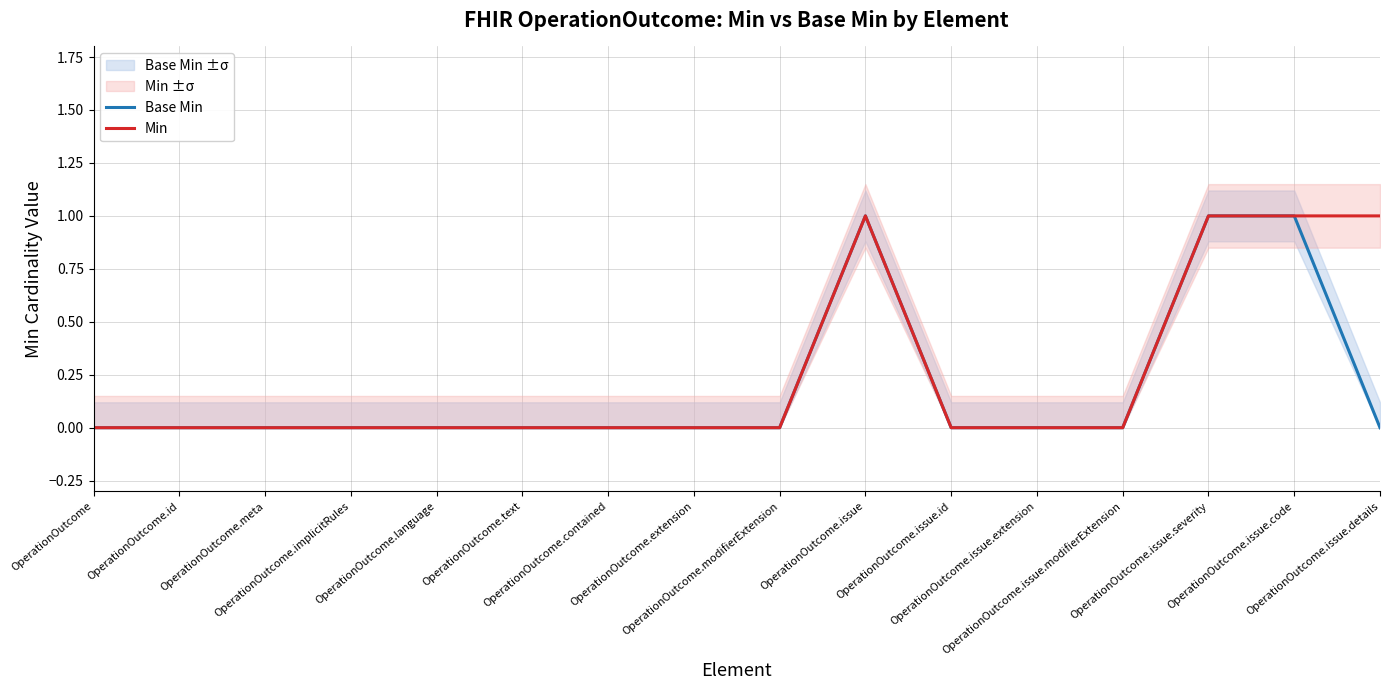

The Base Min series shows 1 at OperationOutcome.issue.code. True or false?

True